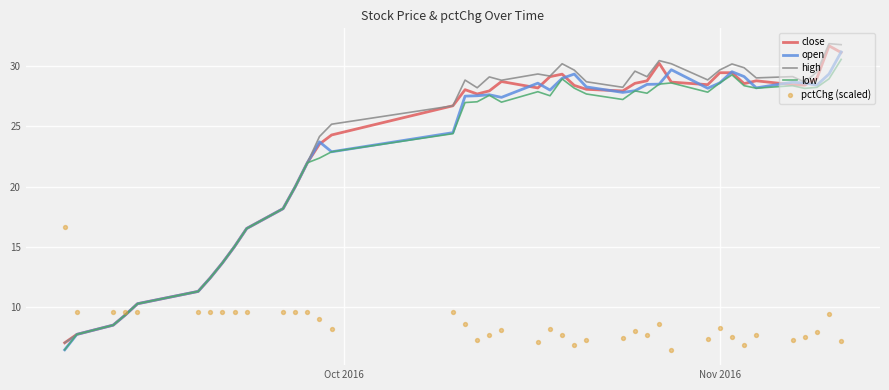

Which series reaches the minimum Y coordinate?

open